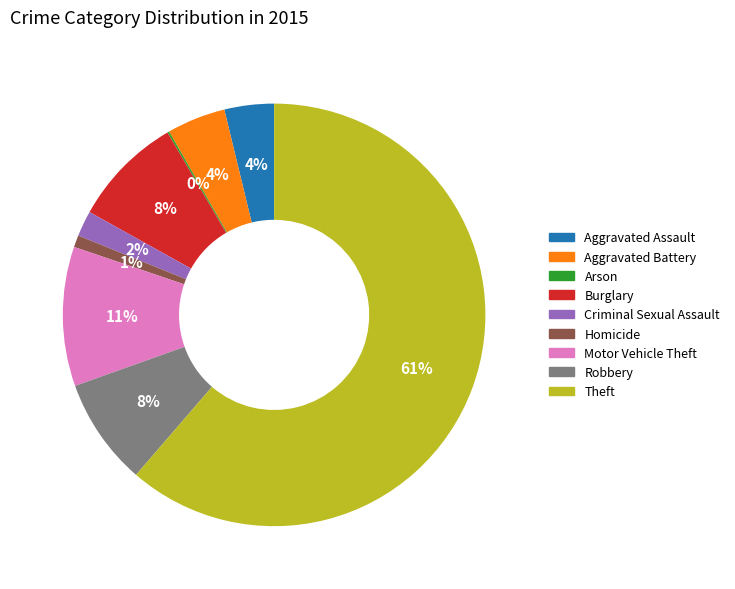

Is the sum of Criminal Sexual Assault and Aggravated Assault greater than half?

No